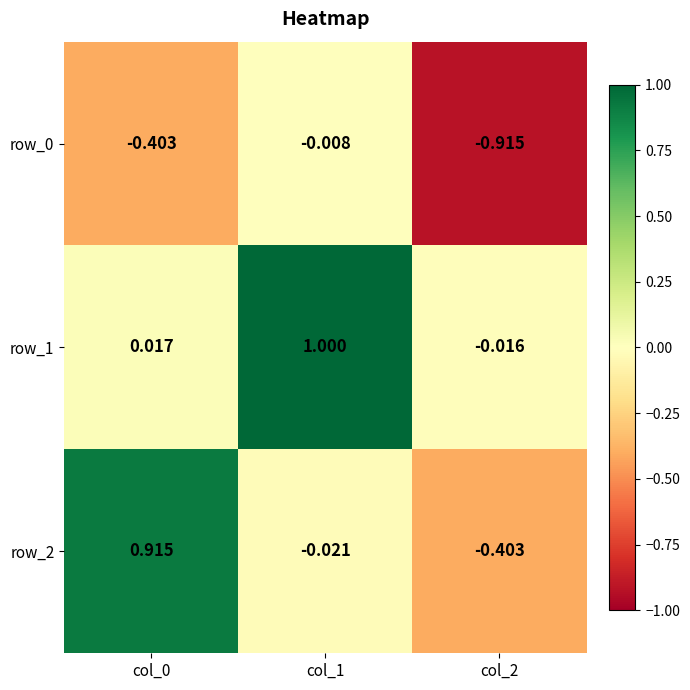

Is the value of row_2 at col_2 greater than the value of row_0 at col_1?

No